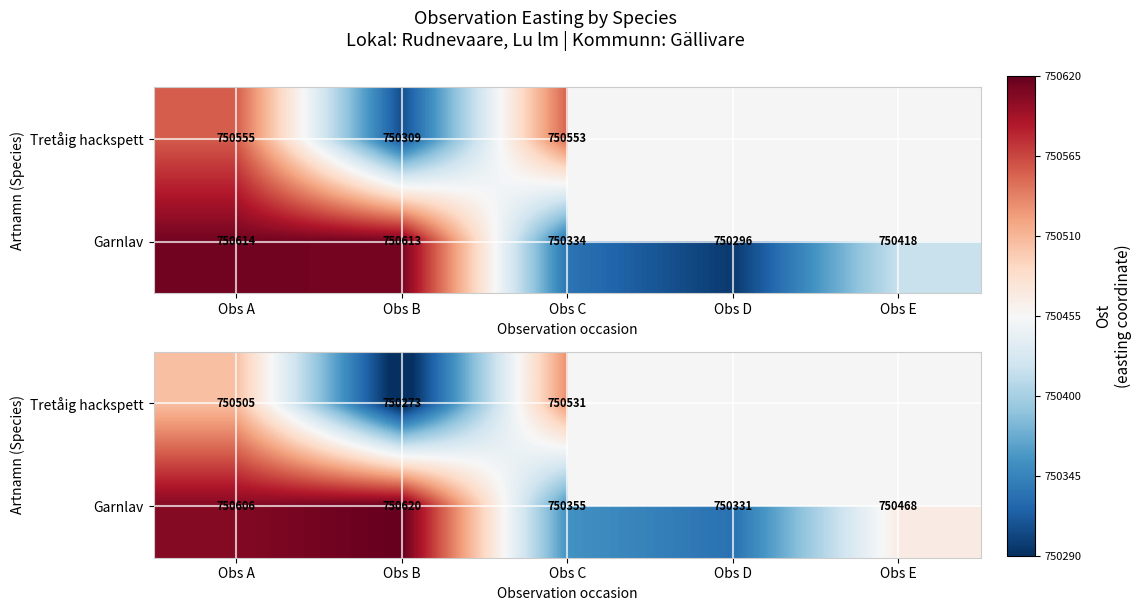

Which category has the lowest value in the Tretåig hackspett series?

Obs B